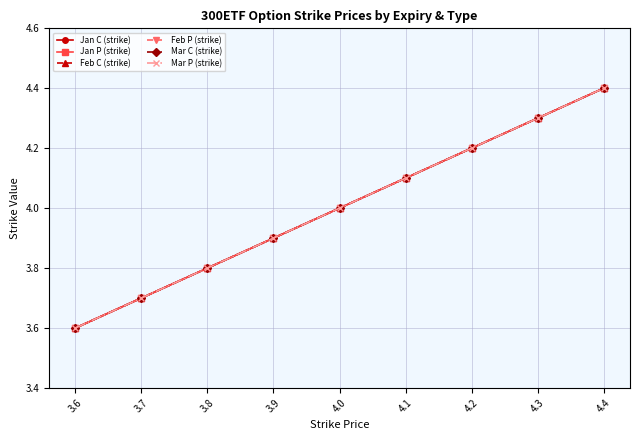

Does the chart have visible grid lines?

Yes